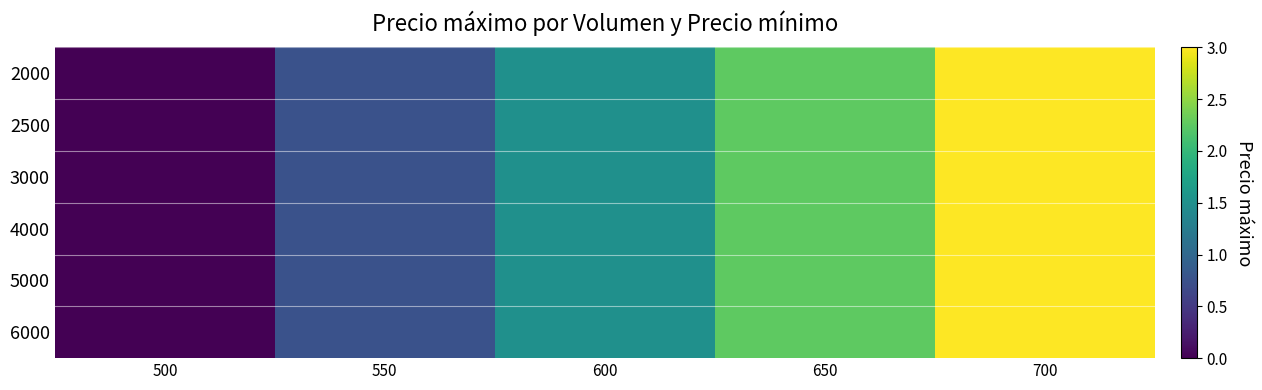

Which series changed the most between 500 and 550?

2000